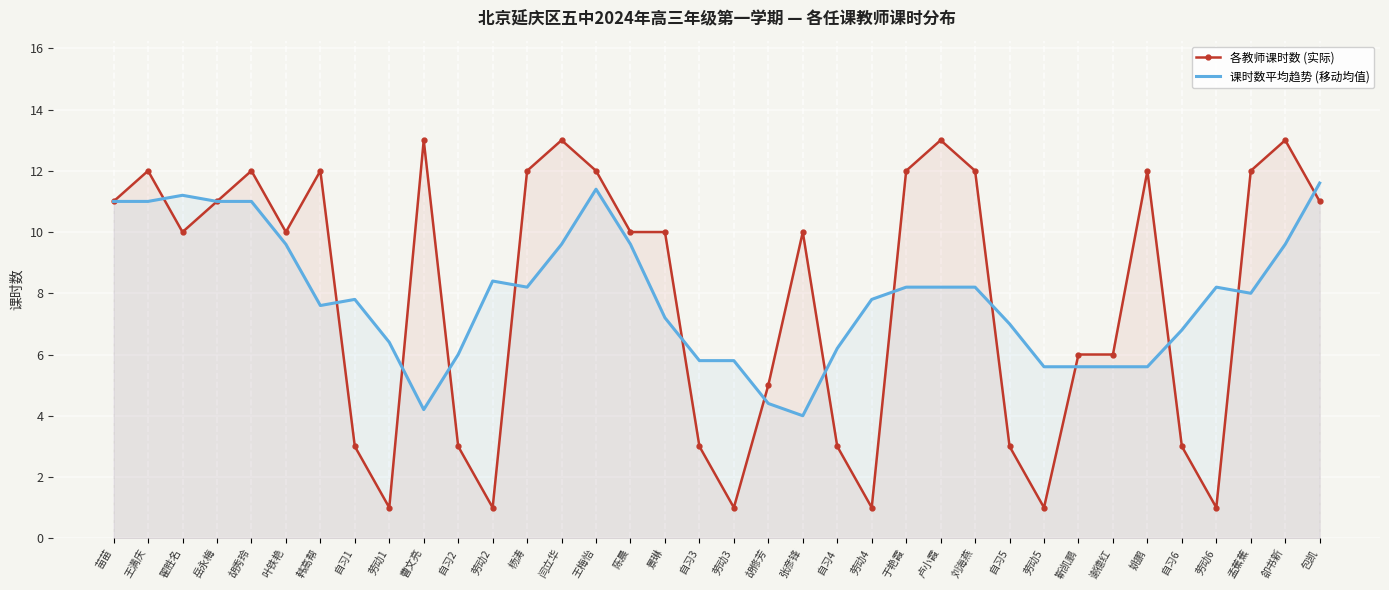

At which category does 课时数平均趋势 (移动均值) reach its first local valley?

岳永梅